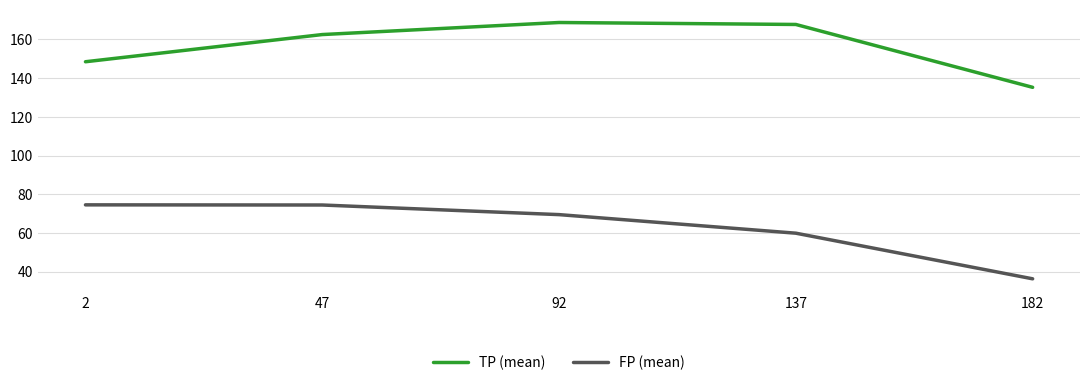

What is the difference between the FP (mean) values at 47 and 2?

0.1